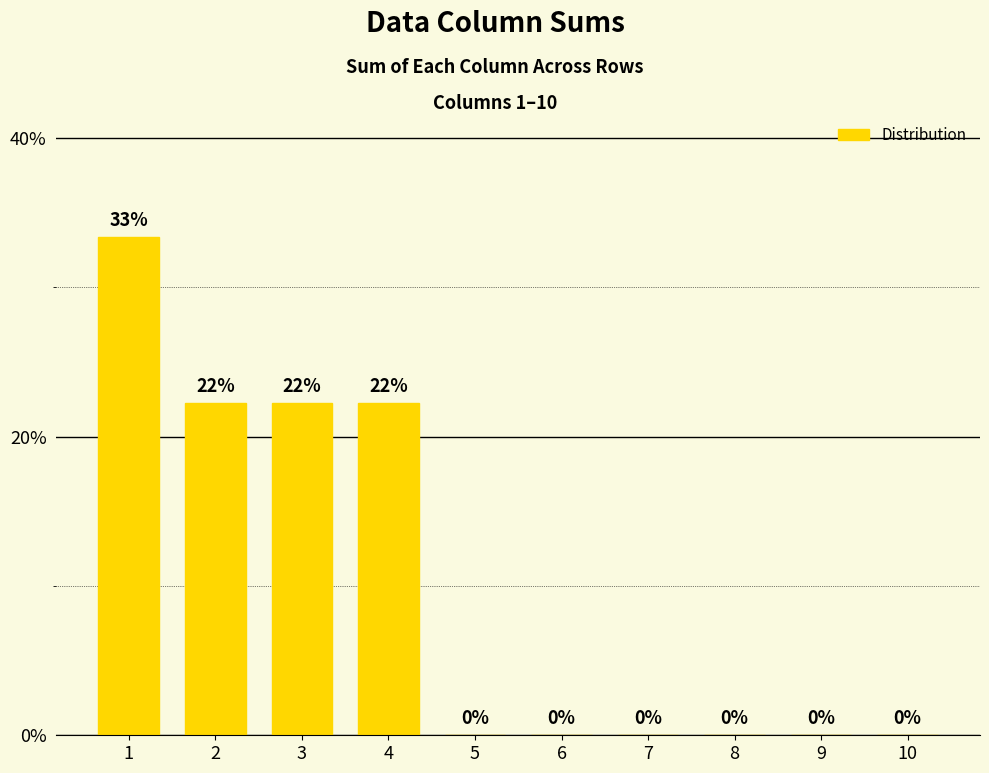

Is it true that the value at 9 is 19.6?

False